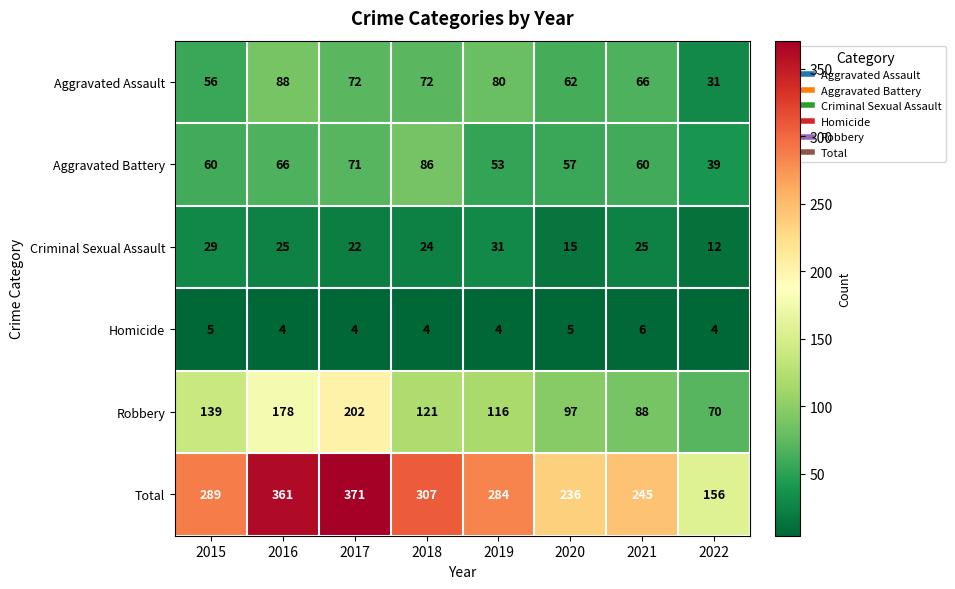

At which label does Aggravated Assault first exceed 72?

2016